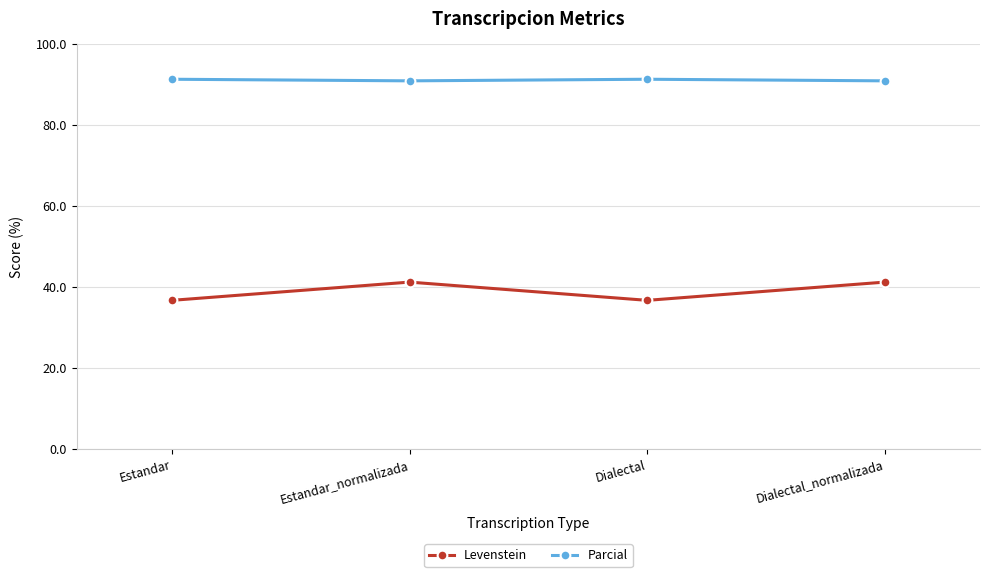

What are all the series names shown in the legend?

Levenstein, Parcial